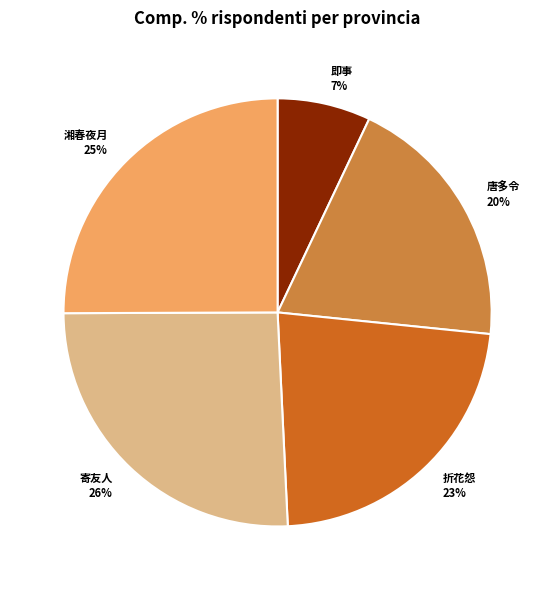

Count the number of slices in the pie.

5